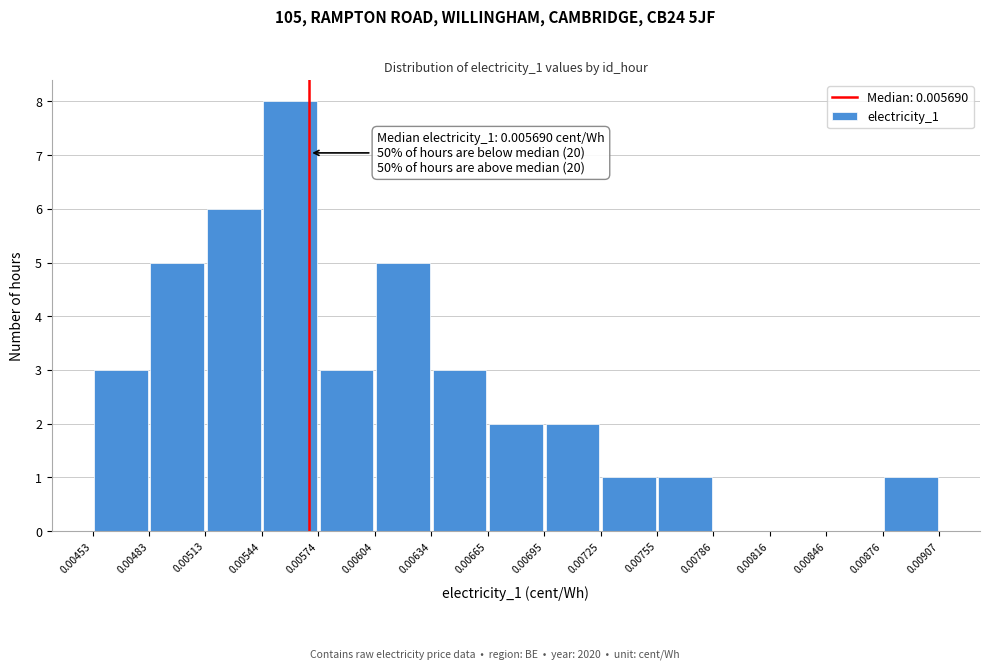

Which range on the x-axis has the tallest bar?

0.00544 to 0.00574